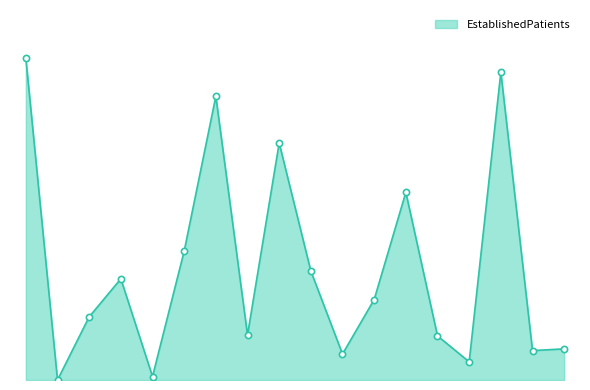

Is this an area chart (filled region under the line)?

Yes